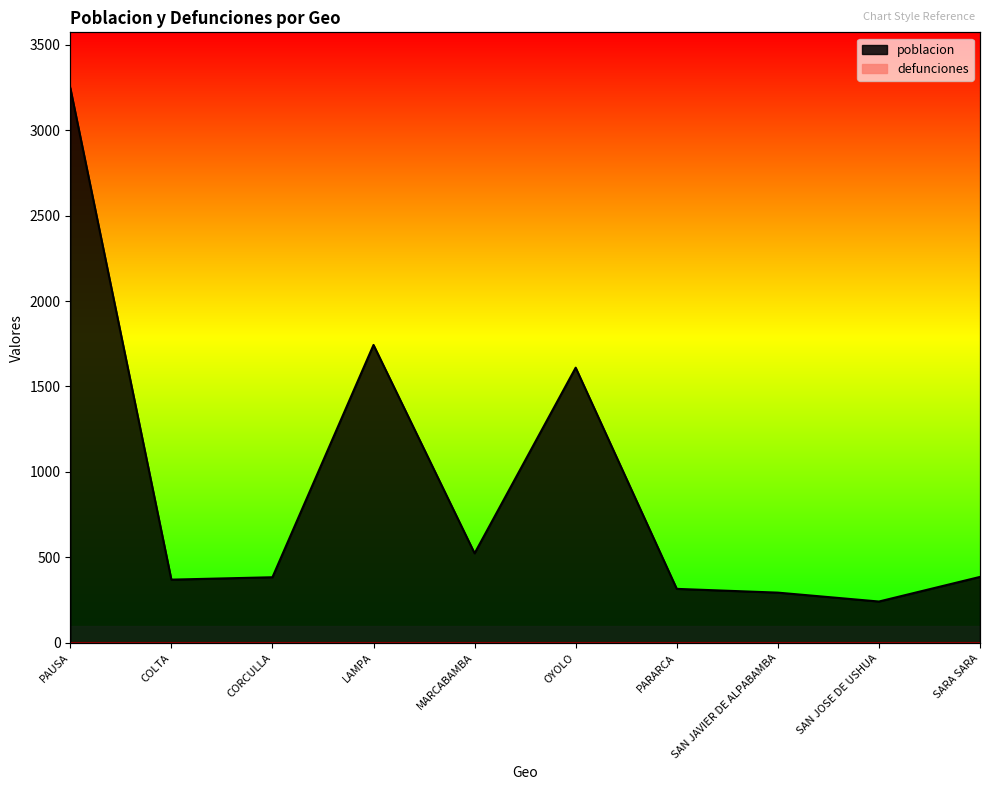

Reading left to right, extract all data points from this chart.

3247	370	384	1743	524	1610	316	294	242	386